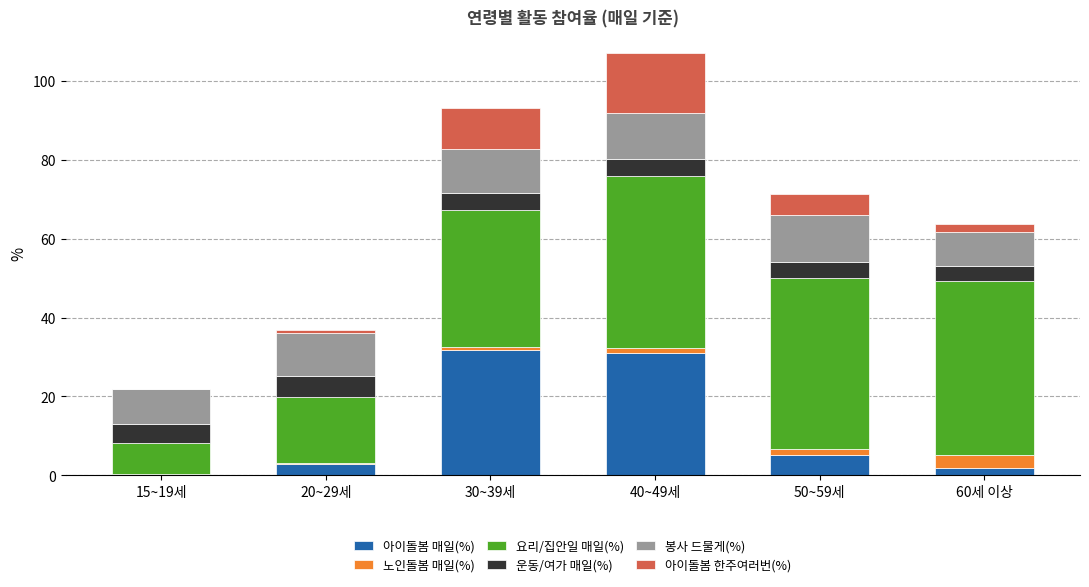

At which category is the sum across all series the highest?

40~49세